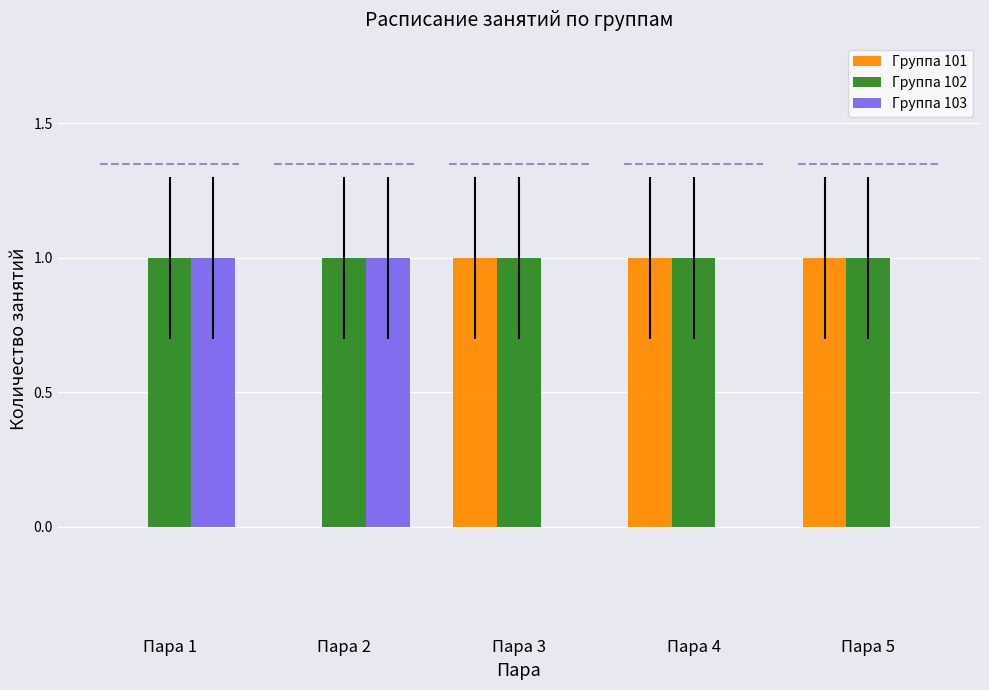

Read the Группа 102 value at Пара 5.

1